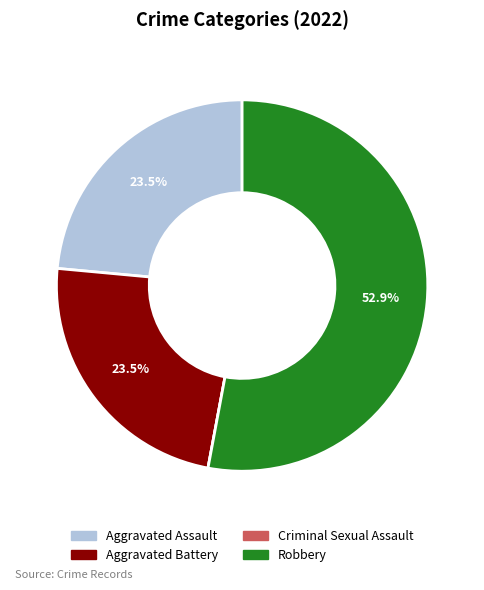

Is there any slice that represents more than half of the pie?

Yes